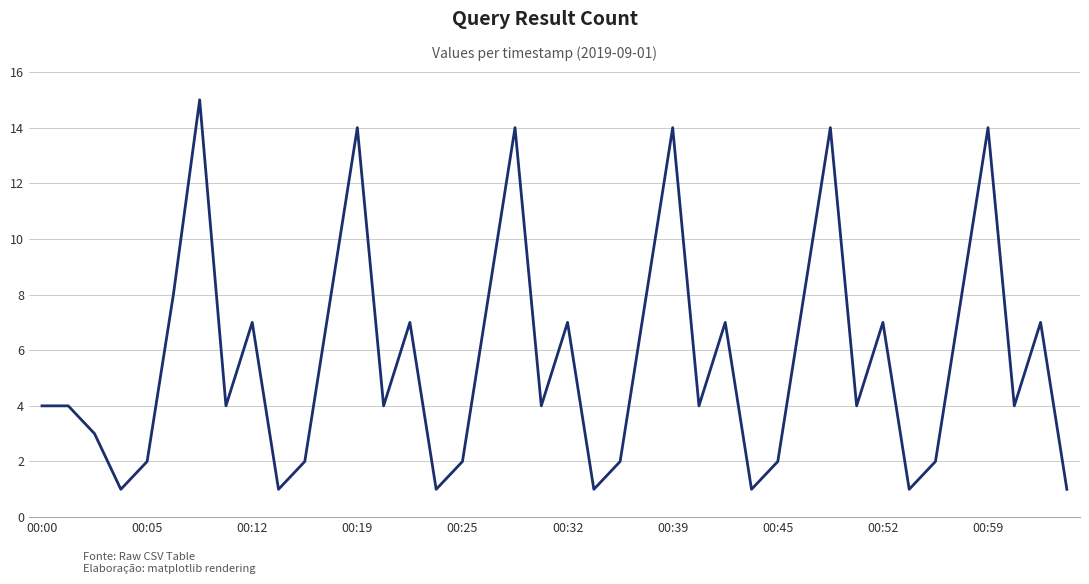

True or false: the data has more than 0 interior local peaks.

True